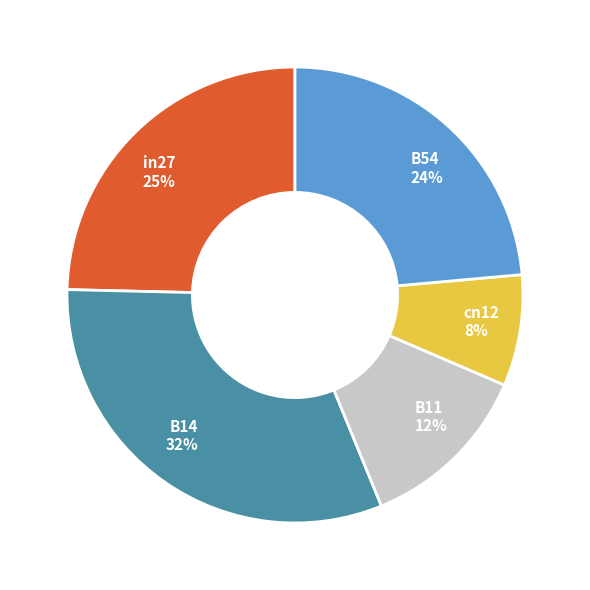

Which category has the smallest portion of the pie?

cn12